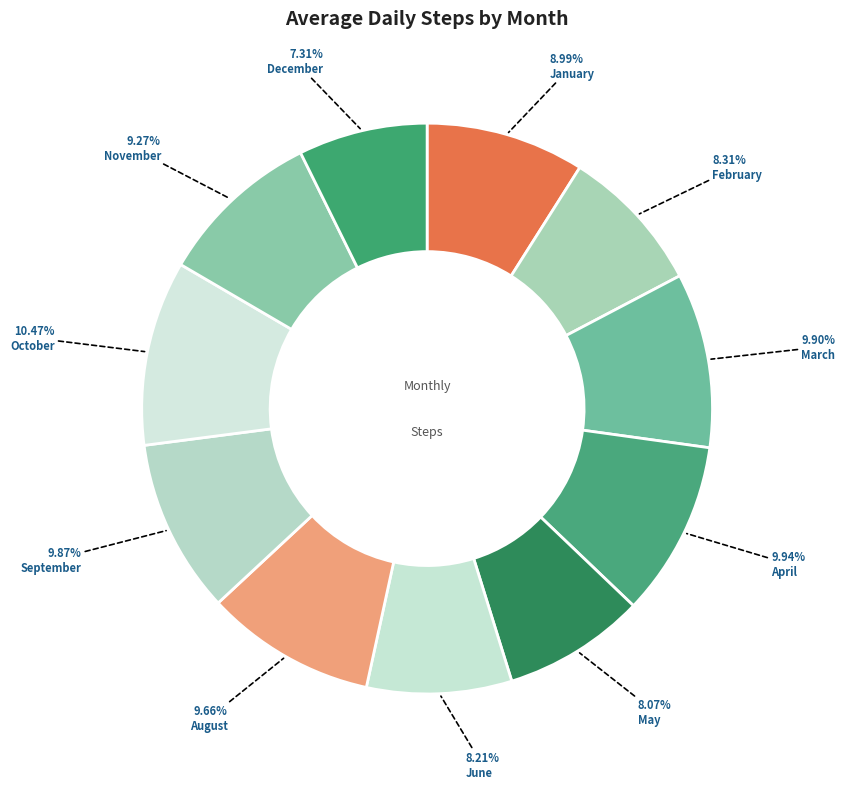

Does any single category account for the majority?

No